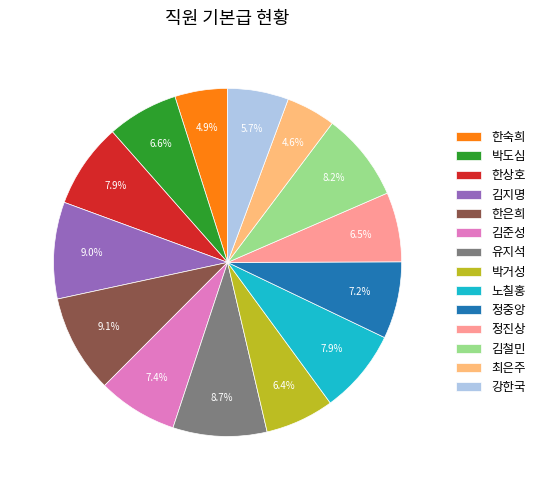

What percentage is the 유지석 slice, to the nearest percent?

9%